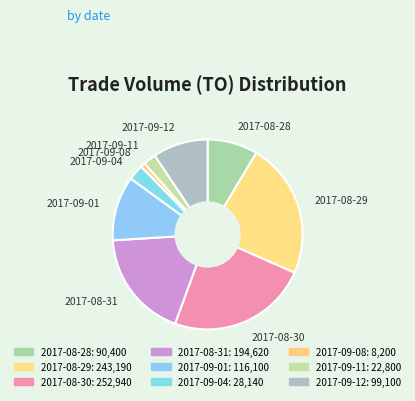

Is there a majority slice in this chart?

No